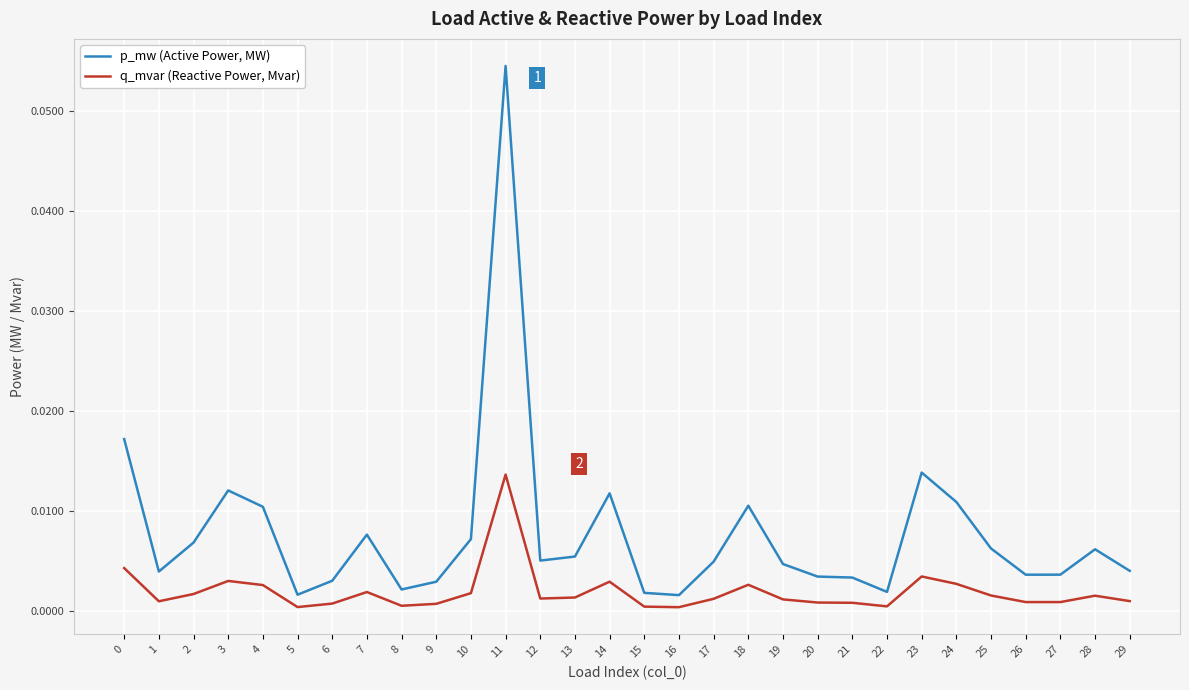

Which series has the largest total across all categories?

p_mw (Active Power, MW)